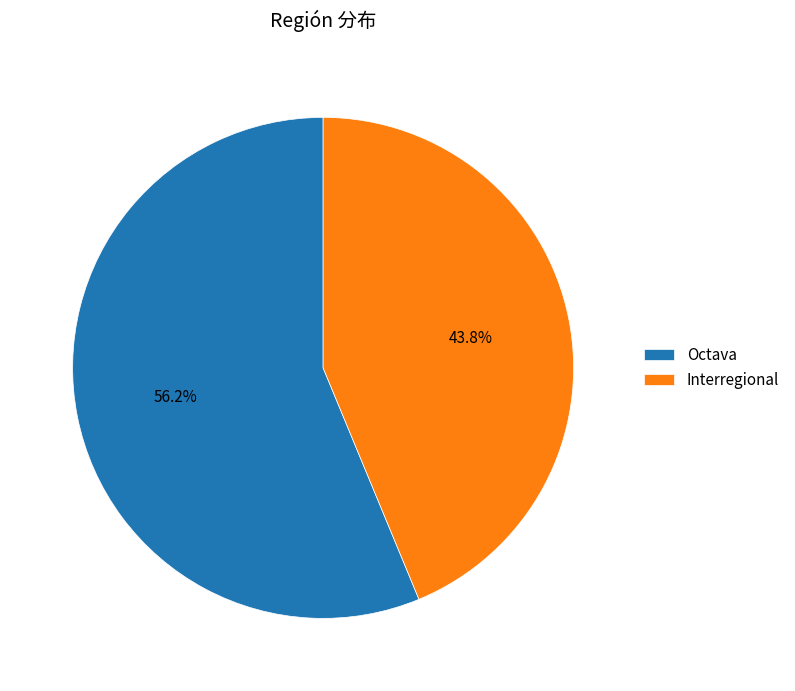

What is the majority slice?

Octava